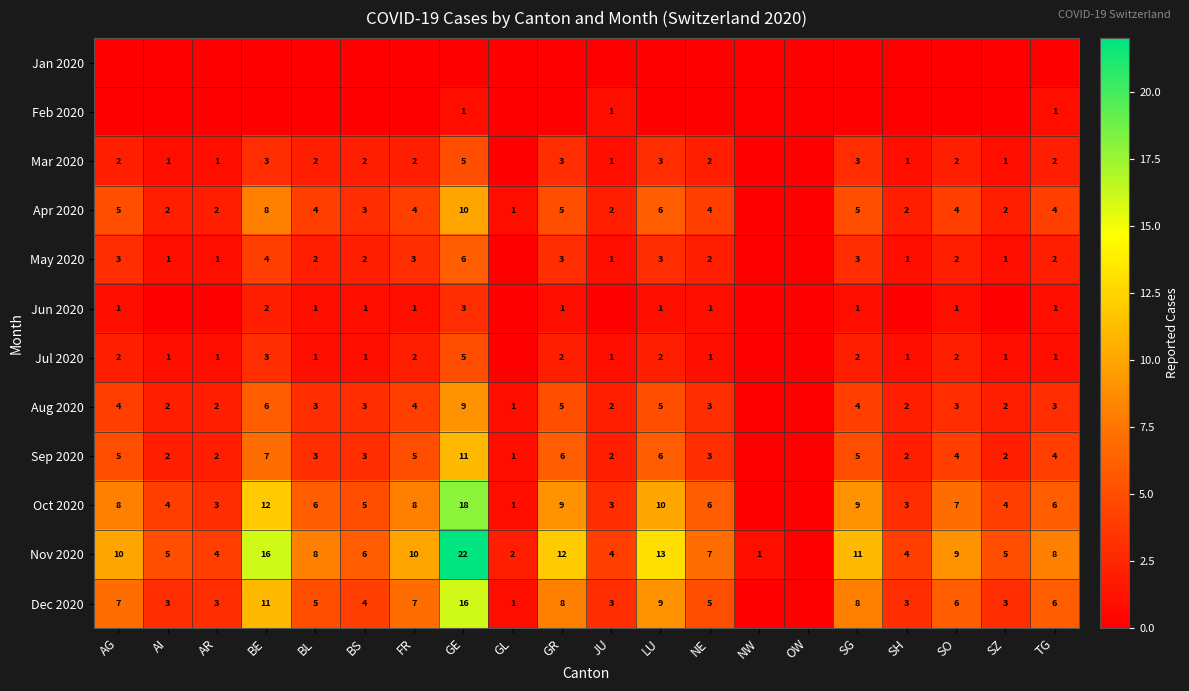

True or false: Jul 2020 has a value of 3 at GR.

False